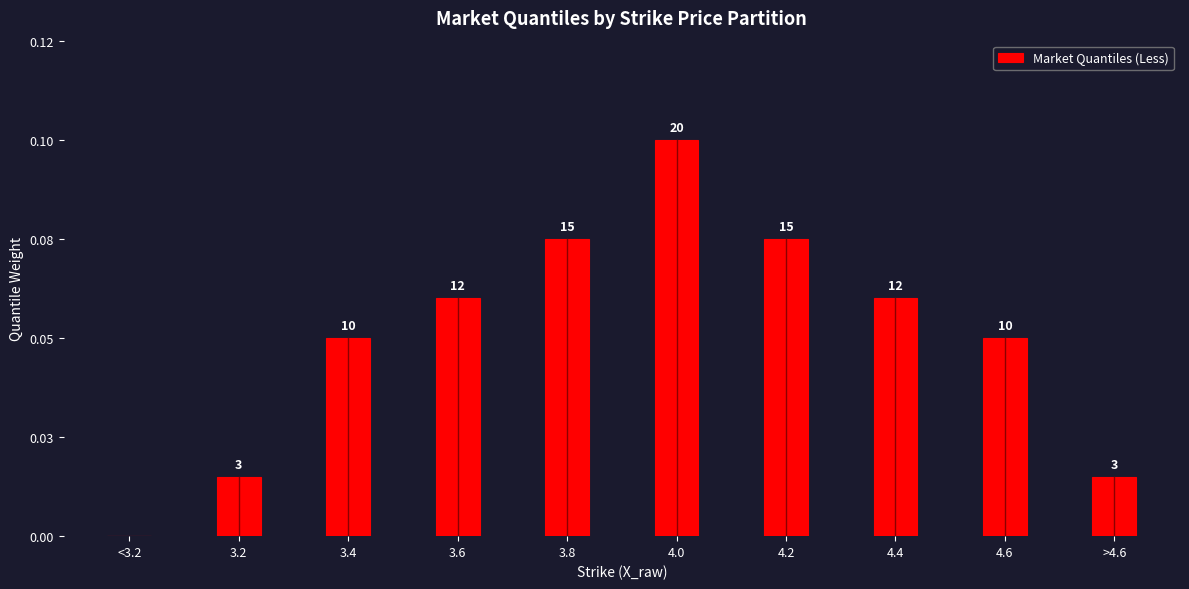

Is it true that the value at 4.6 is 0.0?

False